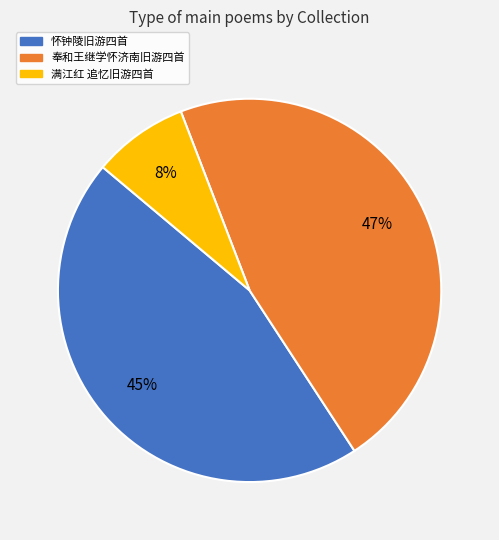

To the nearest percent, what is the difference between the largest and smallest slice percentages?

39%